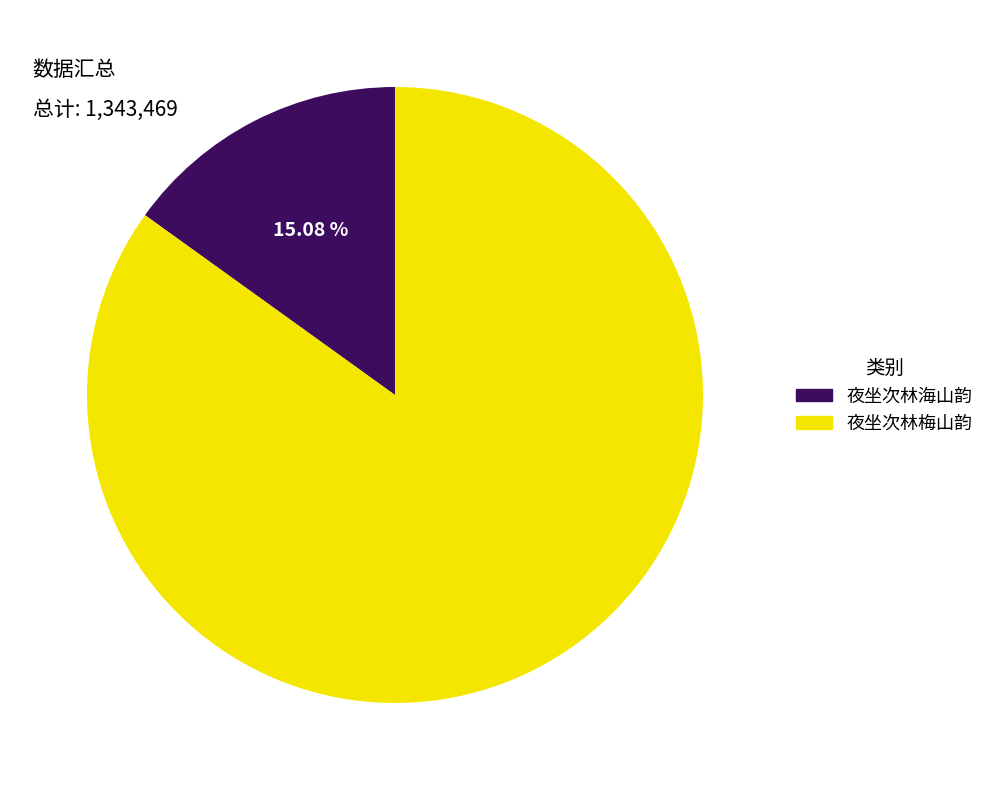

Which category has the smallest portion of the pie?

夜坐次林海山韵